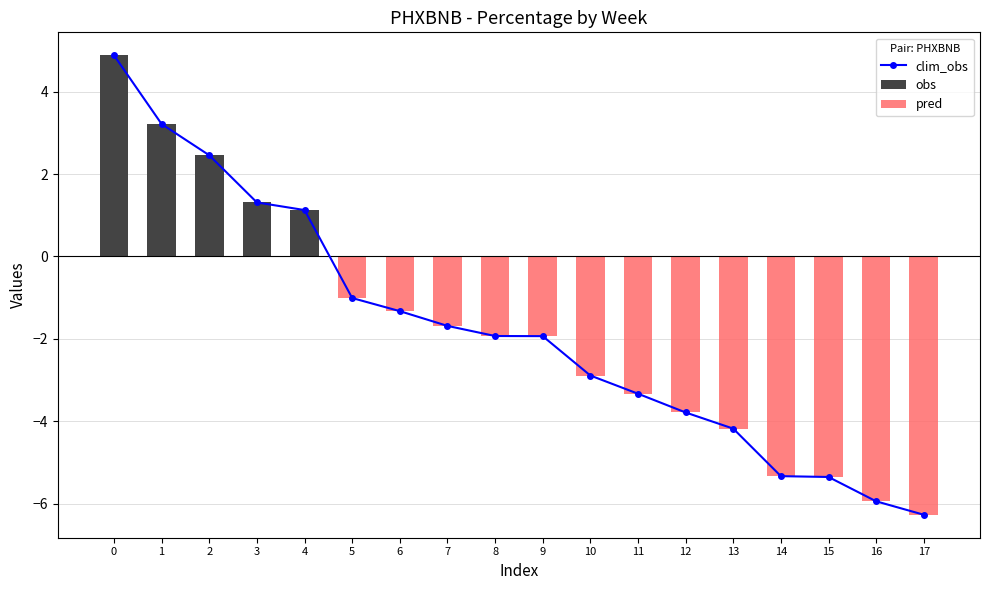

What is the sum of all pred values?

-45.0